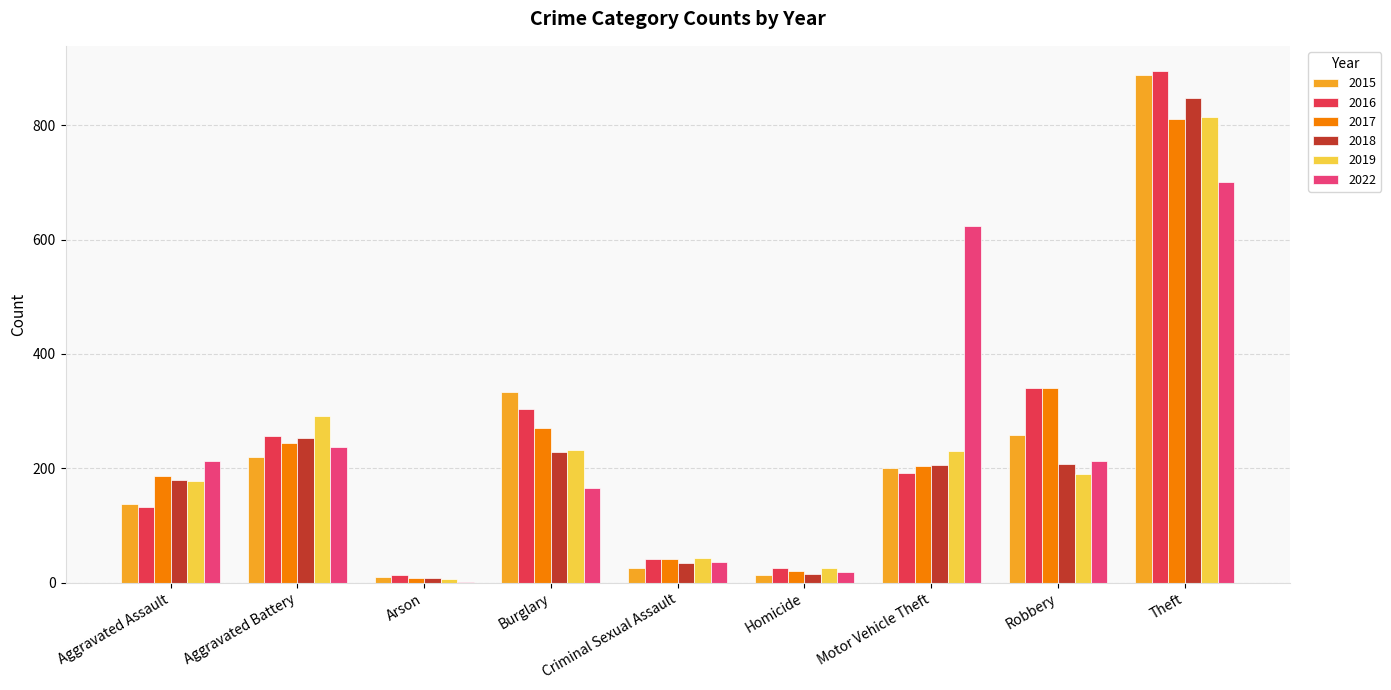

What is the approximate value of 2018 at Aggravated Assault, to the nearest 100?

200